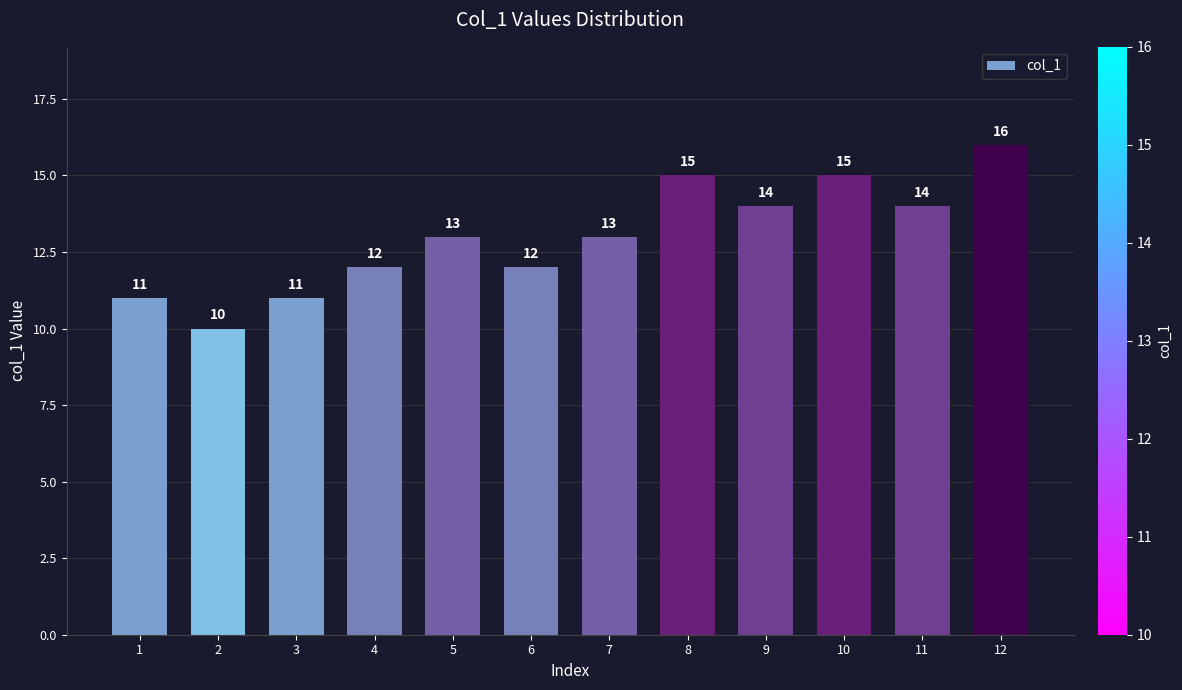

Are the bars grouped side by side (vs. stacked)?

No